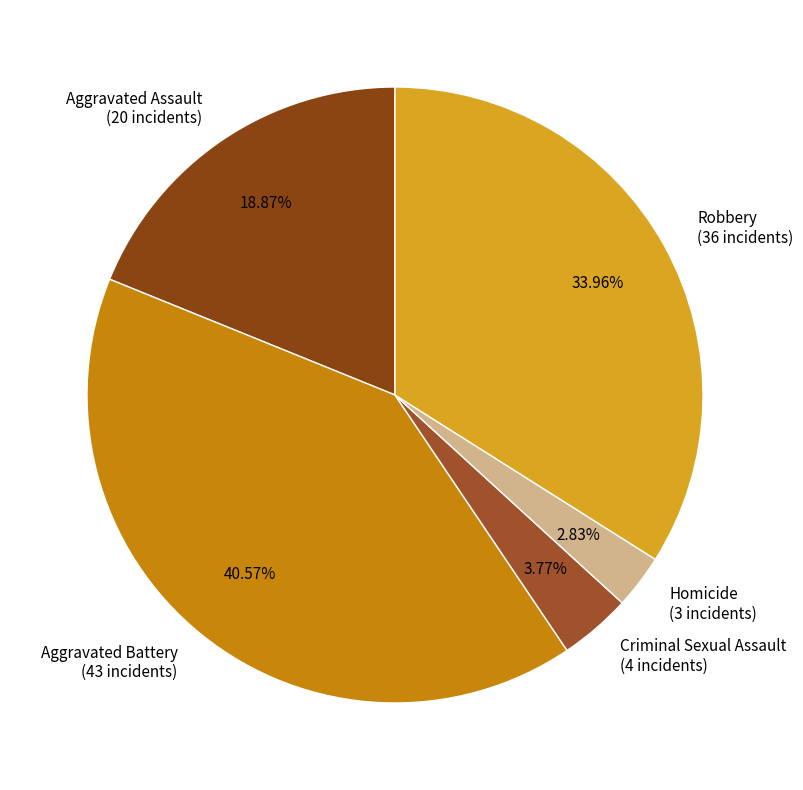

What percentage is the Aggravated Battery slice, to the nearest percent?

41%